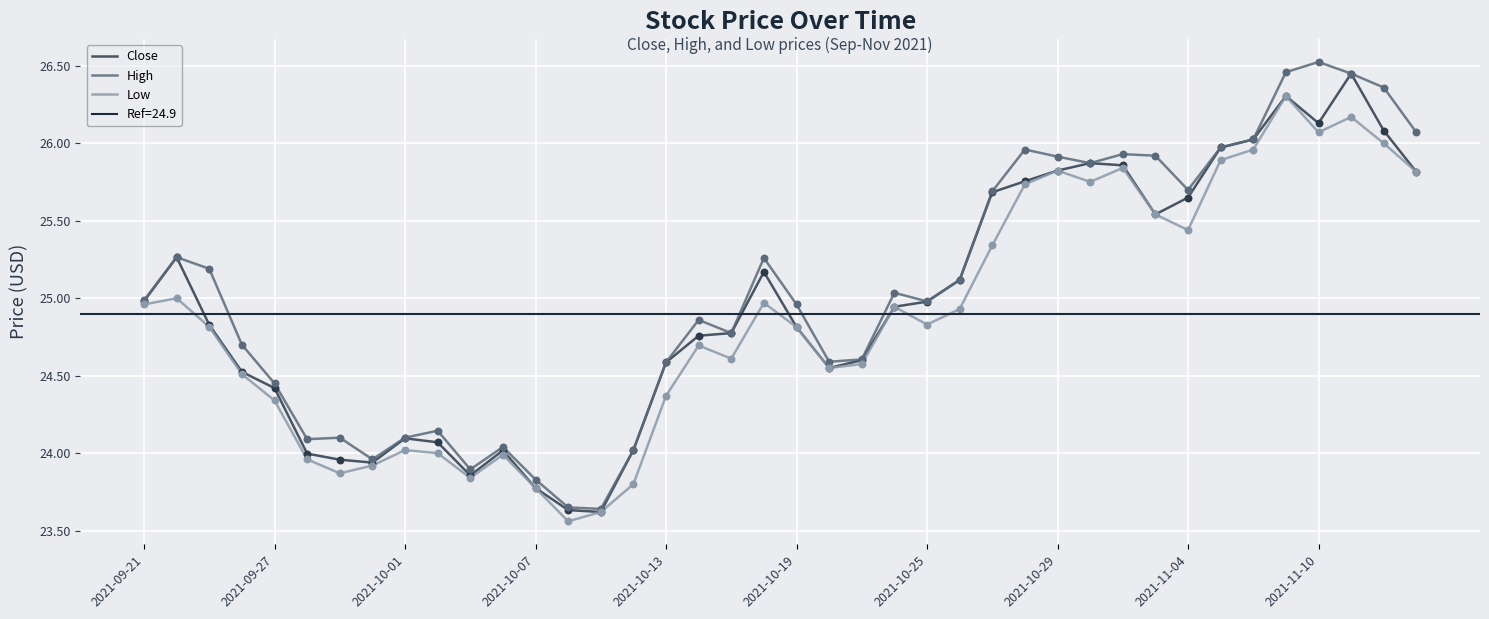

Which series reaches the minimum Y coordinate?

Low